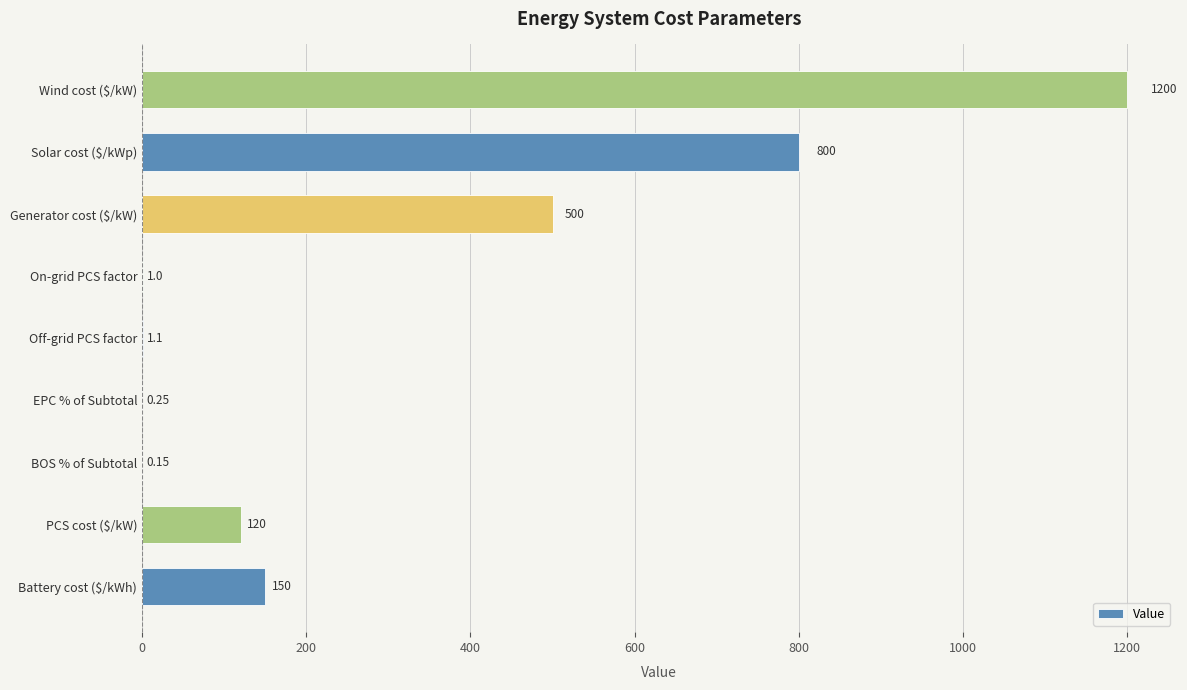

Which has a higher value, On-grid PCS factor or EPC % of Subtotal?

On-grid PCS factor